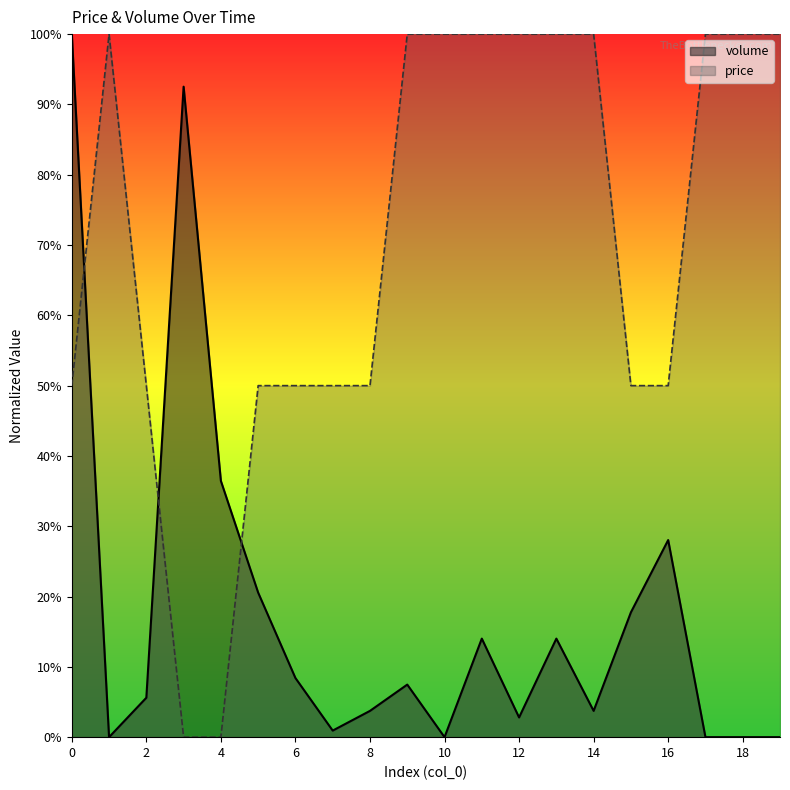

True or false: volume has more than 0 points higher than both neighbors.

True